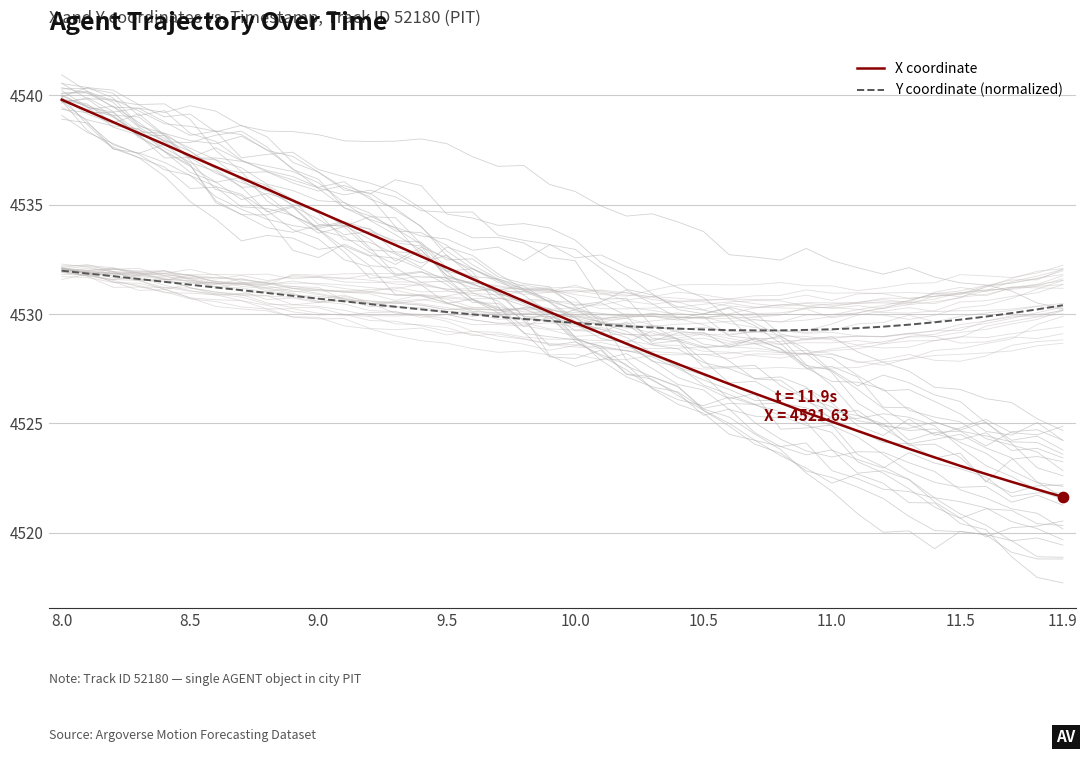

At which category is the sum across all series the highest?

8.0